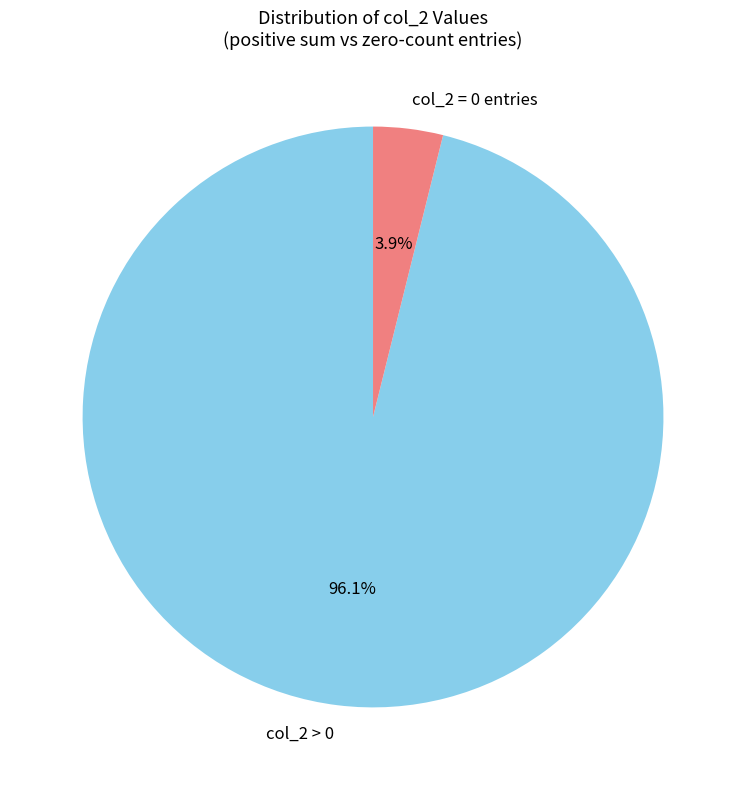

What portion of the pie excludes col_2 > 0?

3.9%